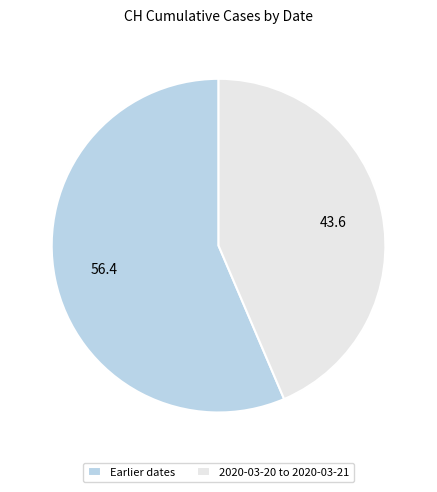

Which category has the smallest portion of the pie?

2020-03-20 to 2020-03-21